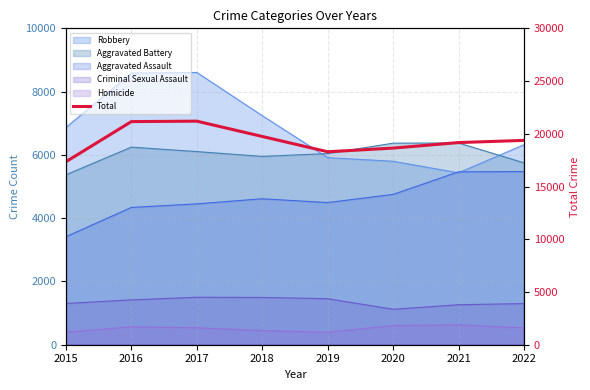

Rank the categories by value from highest to lowest.

2017, 2016, 2018, 2022, 2021, 2020, 2019, 2015